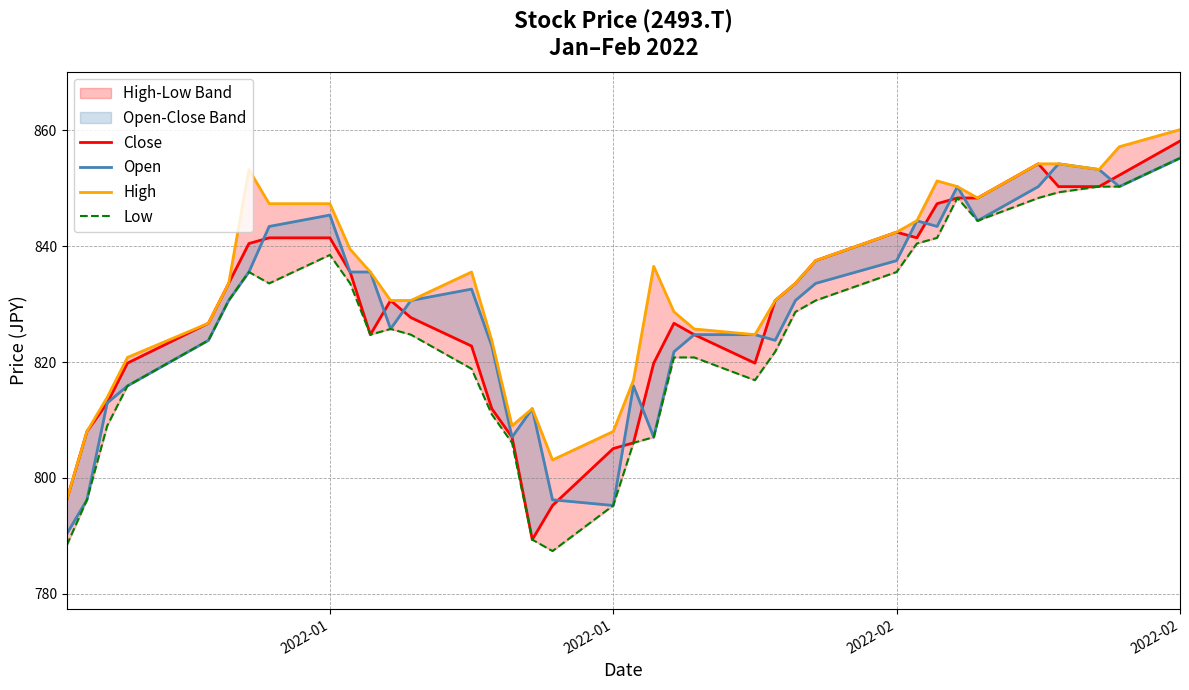

What is the maximum value for Close?

858.2